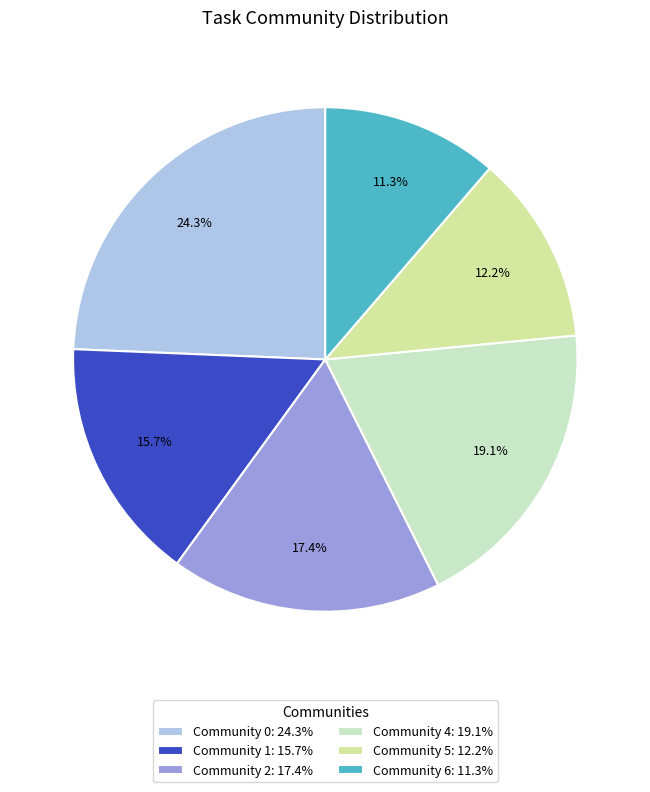

Which category has the smallest portion of the pie?

Community 6: 11.3%